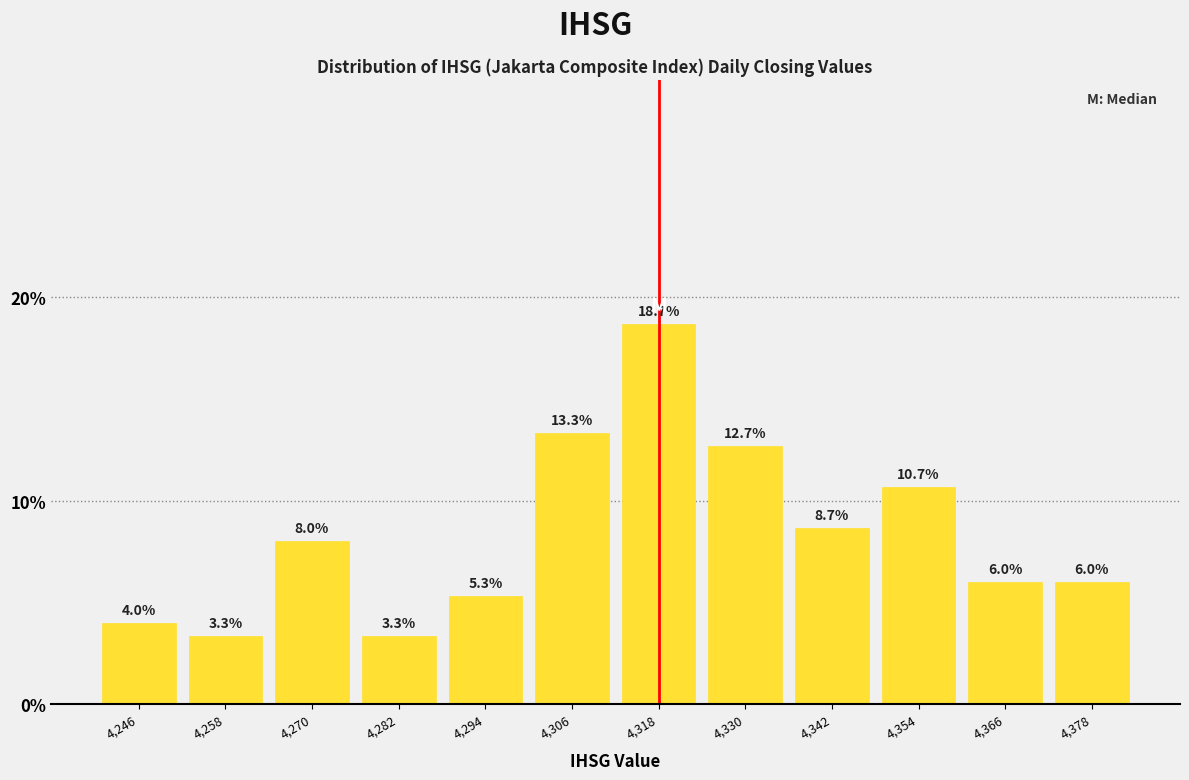

Reading left to right, transcribe this chart: for each bar, give the range it covers on the x-axis and its height. The bar edges are not printed on the chart, so give them approximately, as read against the axis.

4240 to 4252: 4.0
4252 to 4264: 3.3
4264 to 4276: 8.0
4276 to 4288: 3.3
4288 to 4300: 5.3
4300 to 4312: 13.3
4312 to 4324: 18.7
4324 to 4336: 12.7
4336 to 4348: 8.7
4348 to 4360: 10.7
4360 to 4372: 6.0
4372 to 4386: 6.0